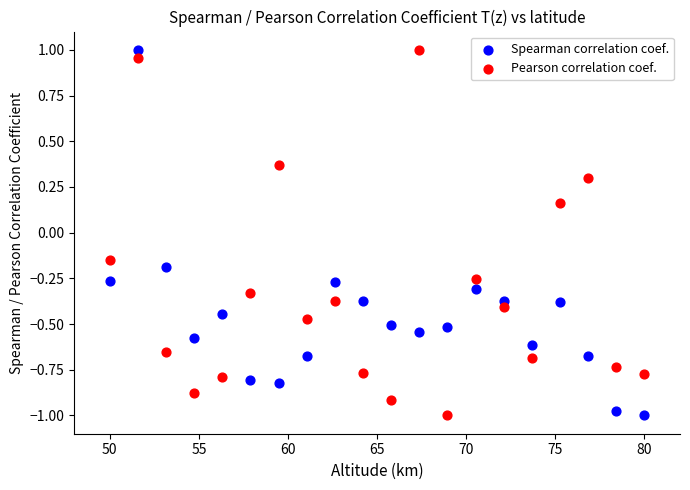

What is the X range (max minus min) for the scatter plot?

30.0